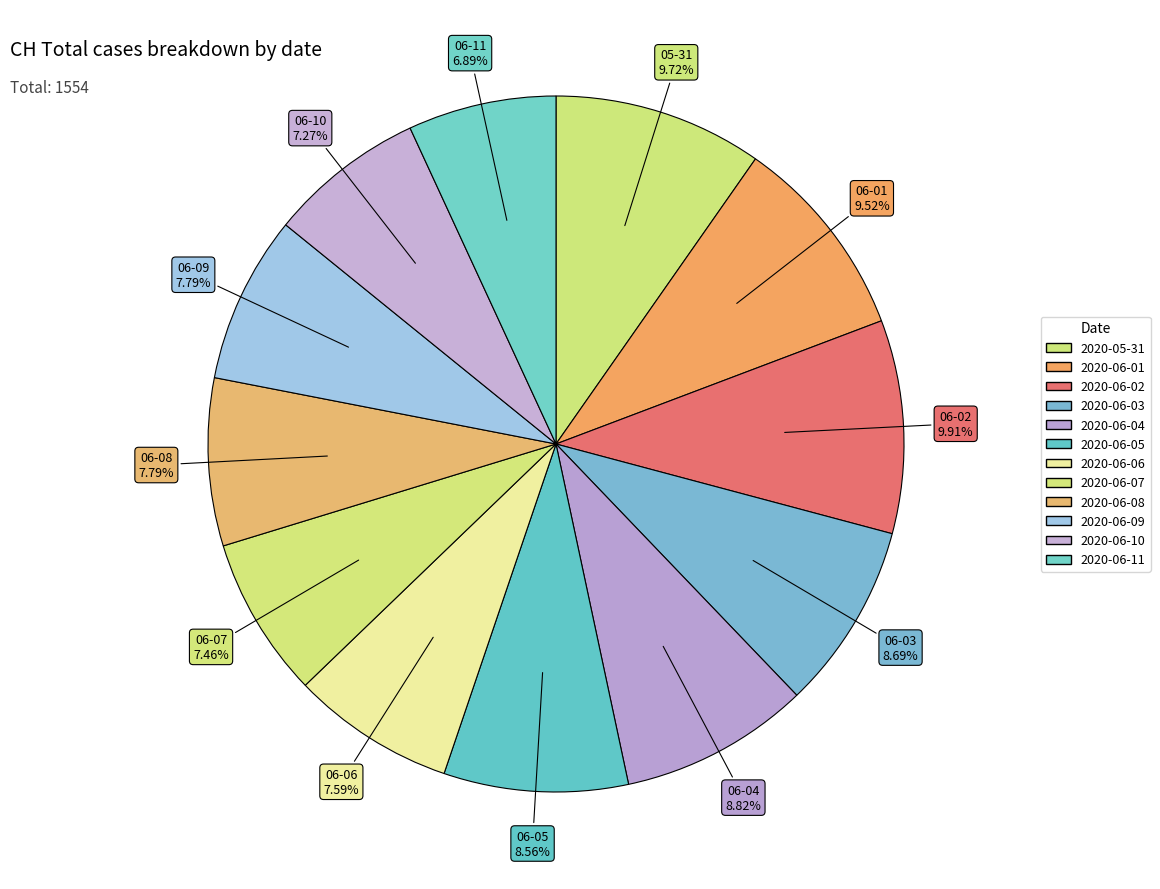

Which has a higher value, 2020-05-31 or 2020-06-09?

2020-05-31